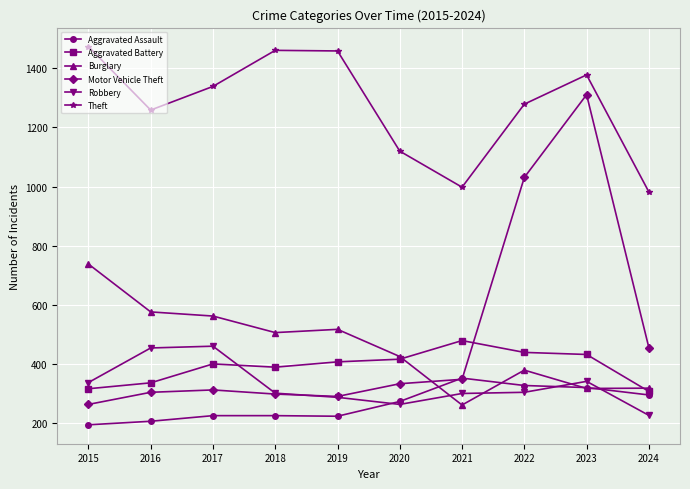

Between 2019 and 2020, which series saw the biggest shift?

Theft